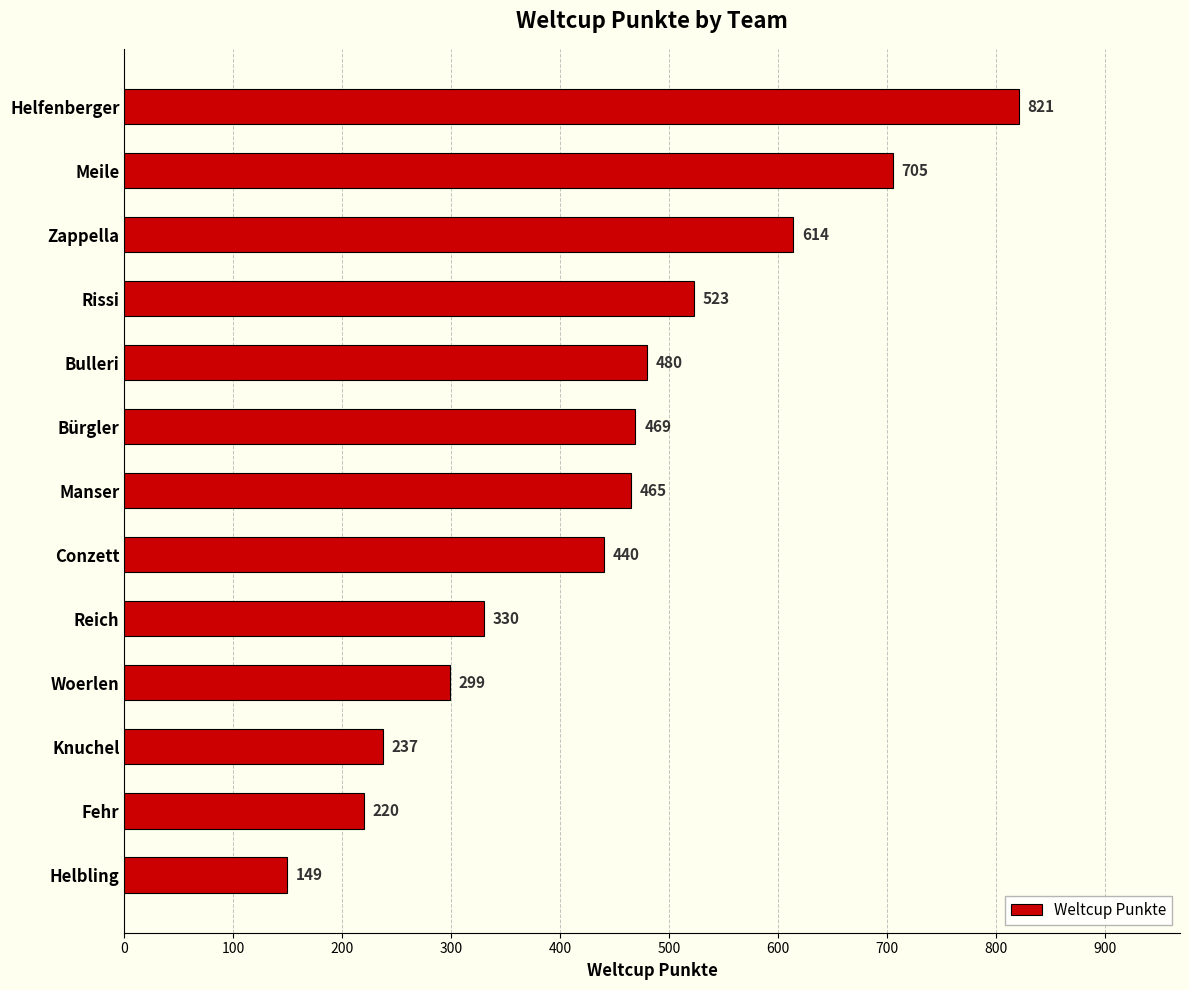

What is the ratio of the value at Woerlen to the value at Meile?

0.4